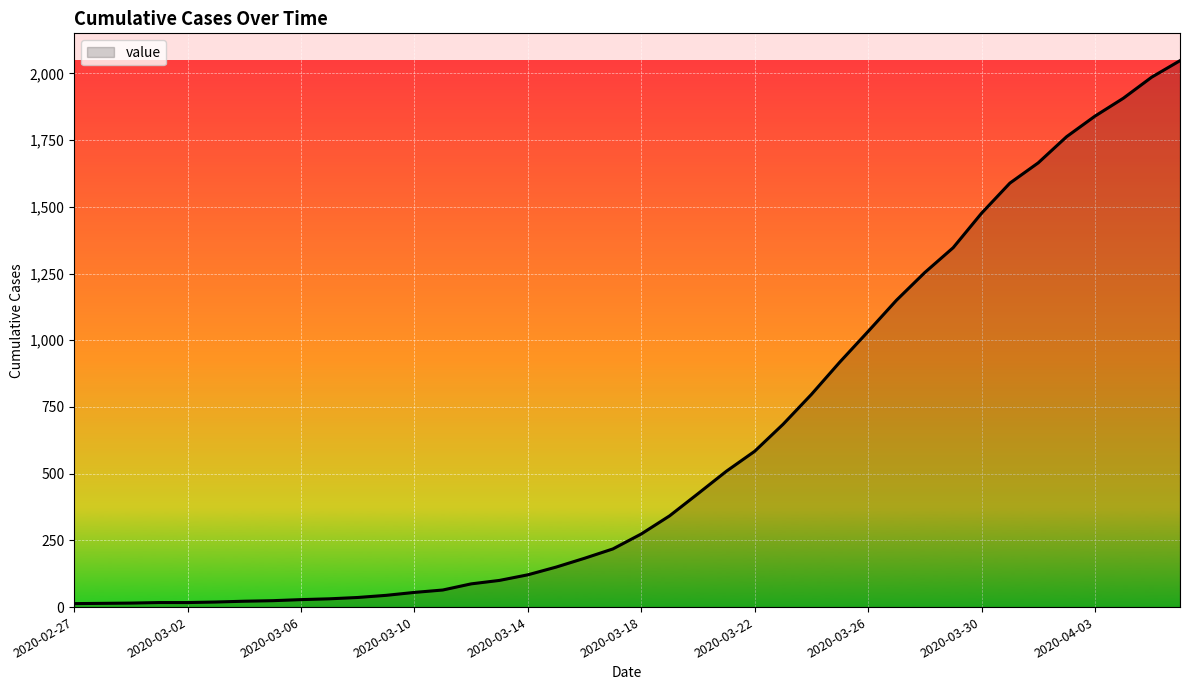

What is the greatest value displayed?

2048